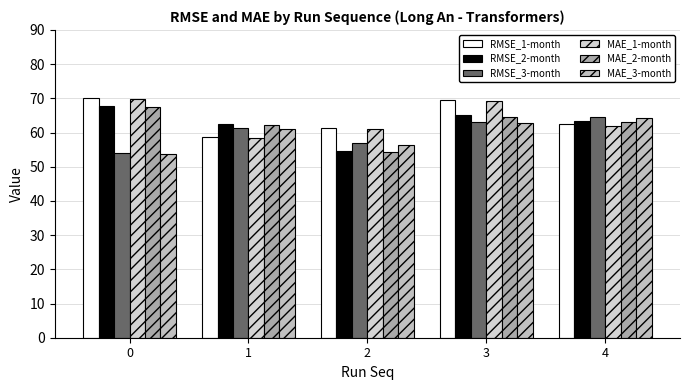

What is the spread (max minus min) of values at 0?

16.5